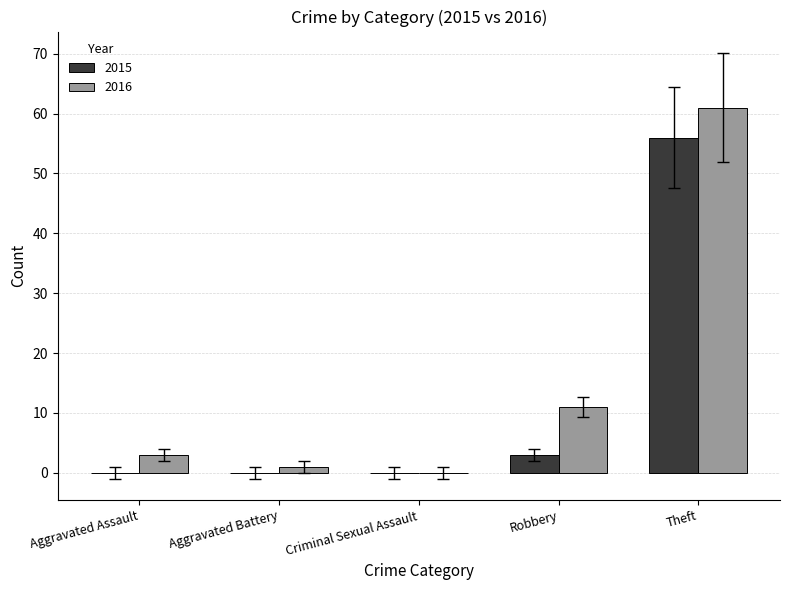

Read the 2016 value at Theft.

61